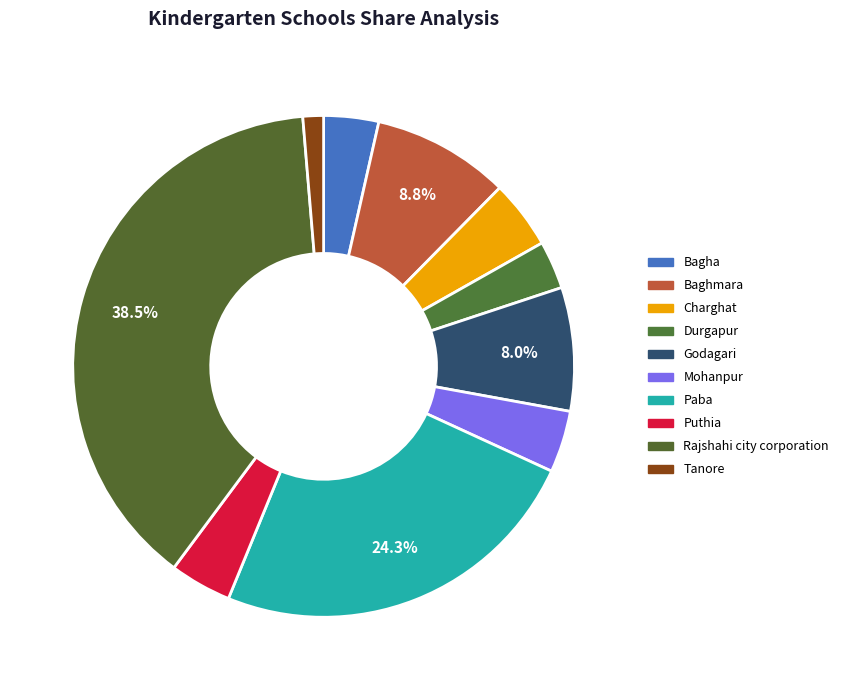

How much of the chart is everything except Mohanpur?

96.0%